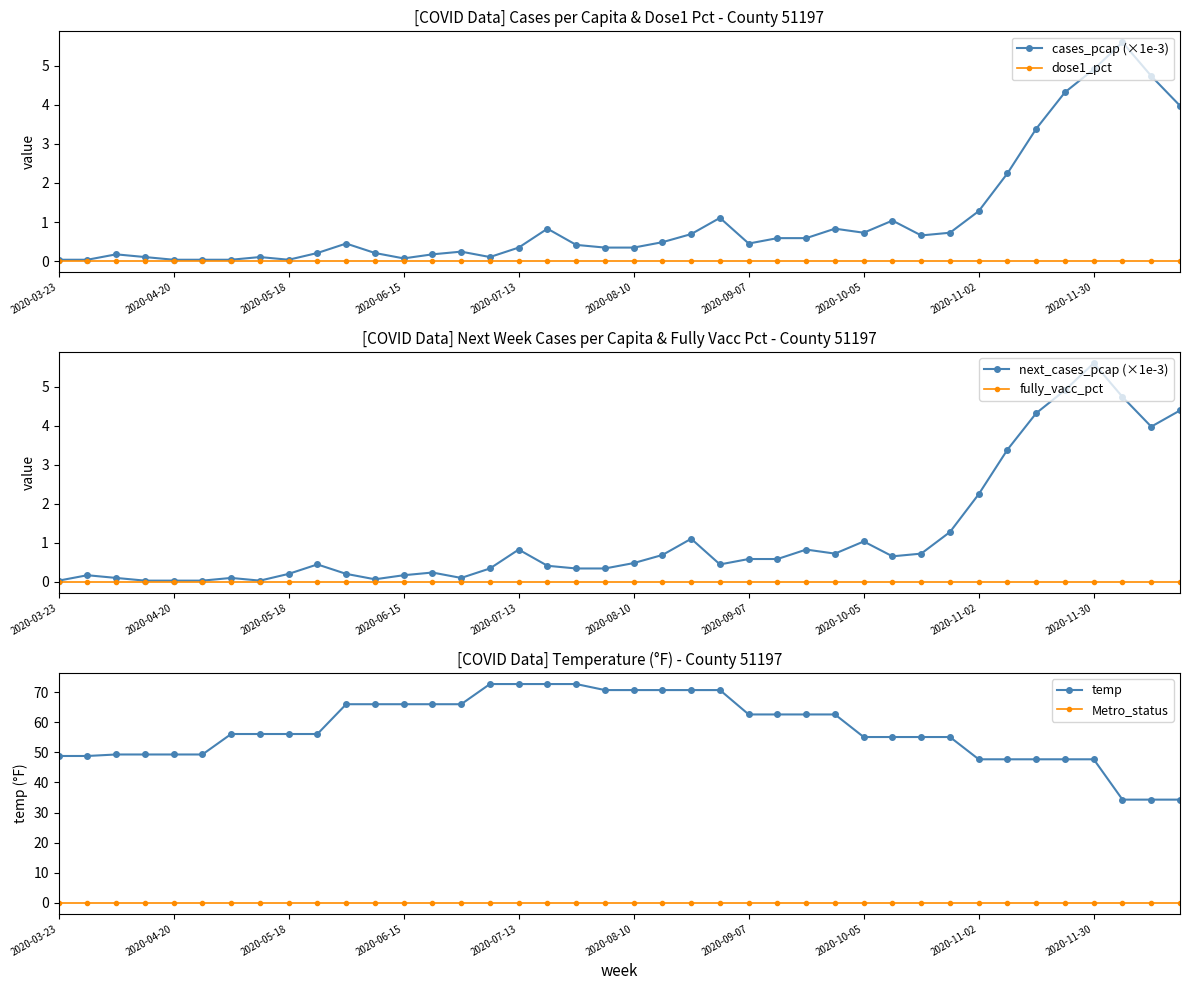

Is it true that cases_pcap (×1e-3) equals 0.1 at 2020-06-15?

True